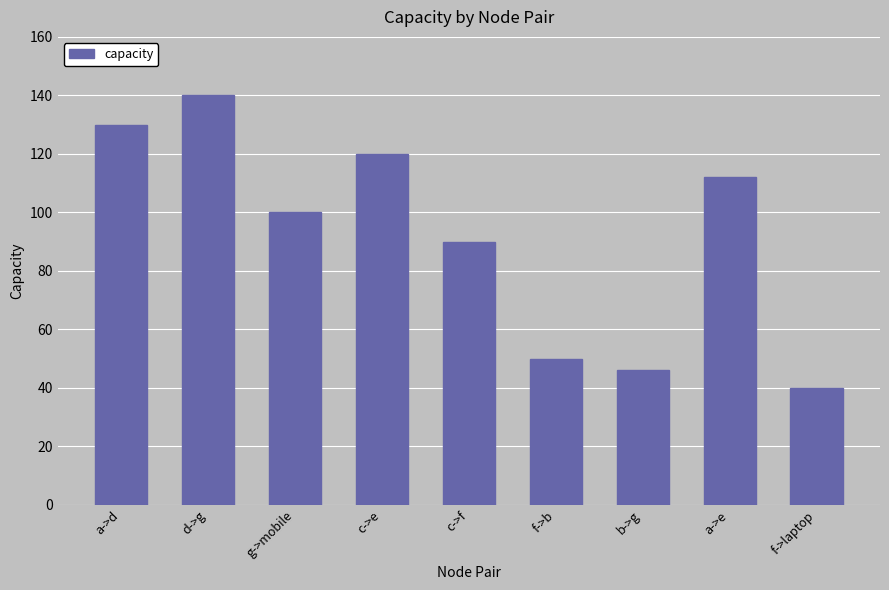

Does the chart contain any negative values?

No